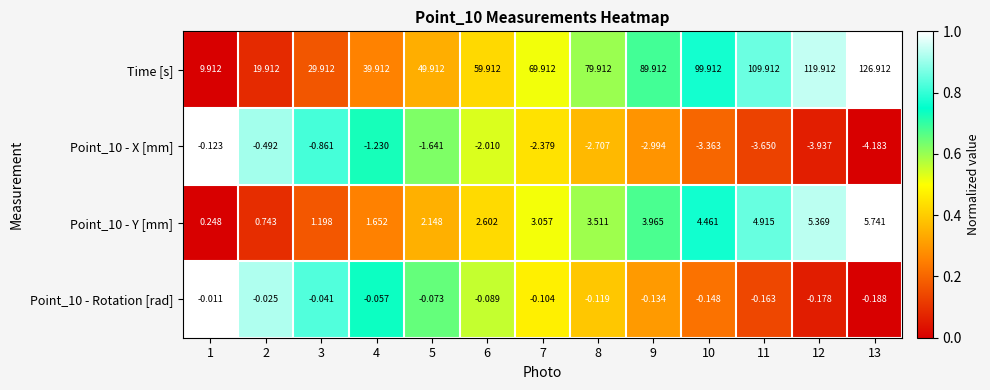

Which series has the largest total across all categories?

Time [s]